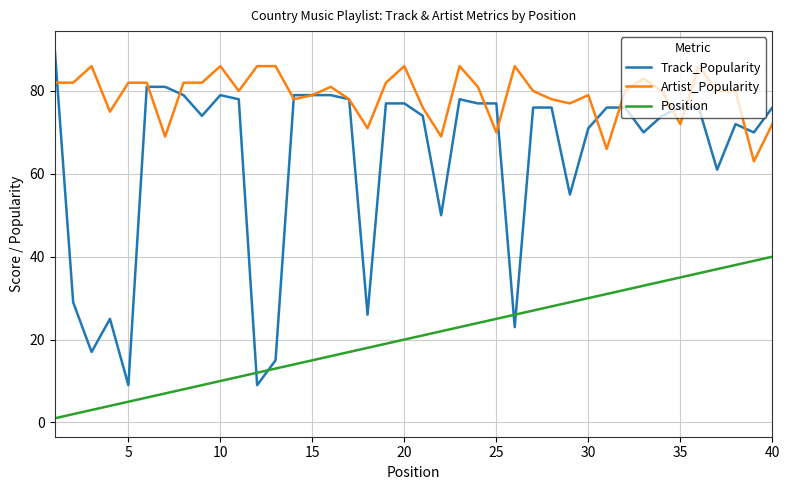

How many lines are shown in the chart?

3